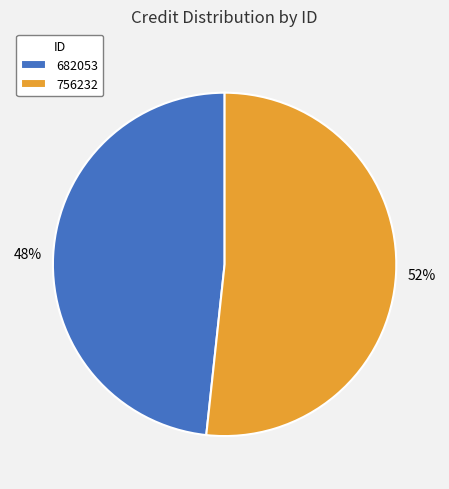

Is it true that 756232 is 52% of the pie?

True